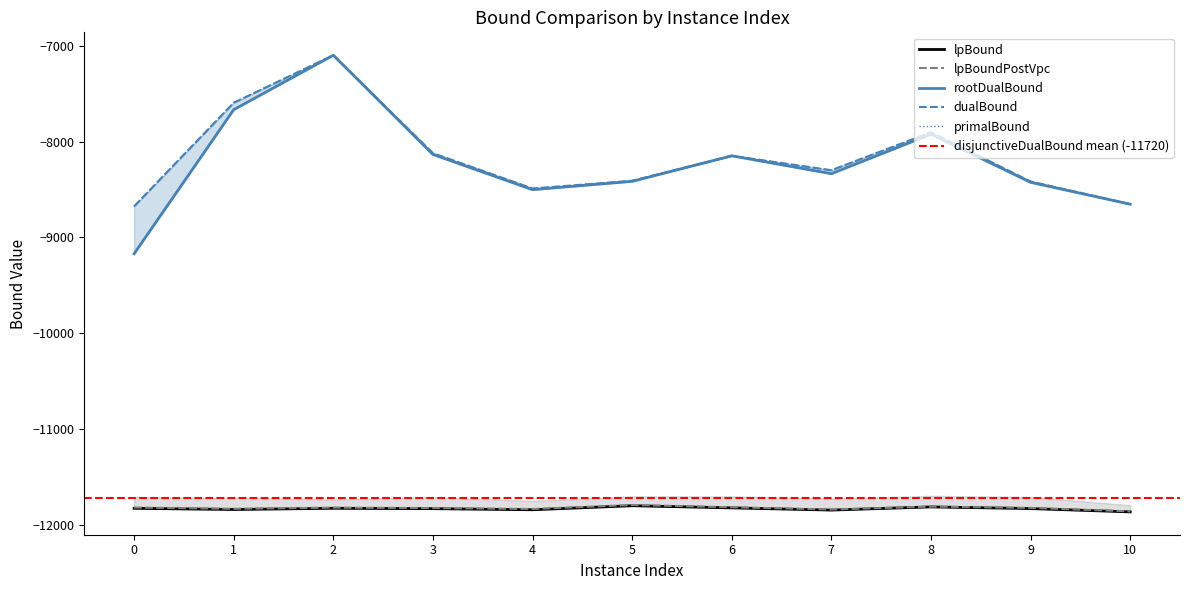

Read the dualBound value at 10.

-8652.3